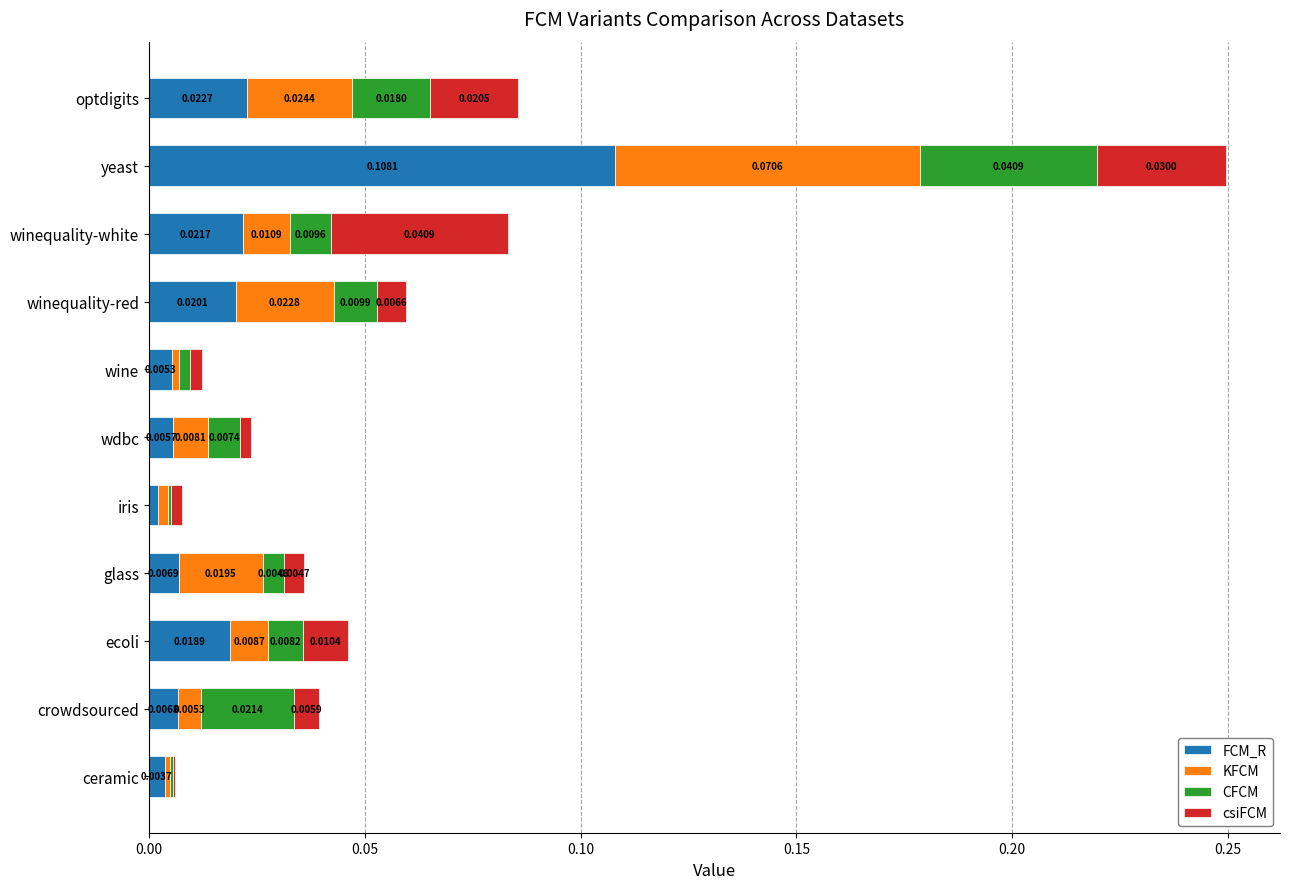

At which category is the sum across all series the highest?

yeast